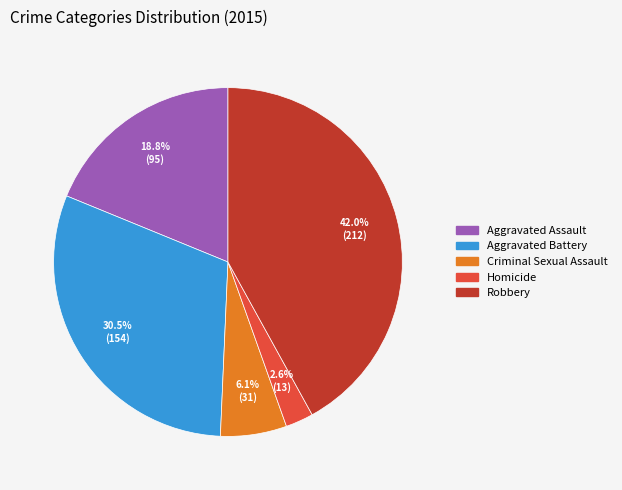

How many slices are in this pie chart?

5